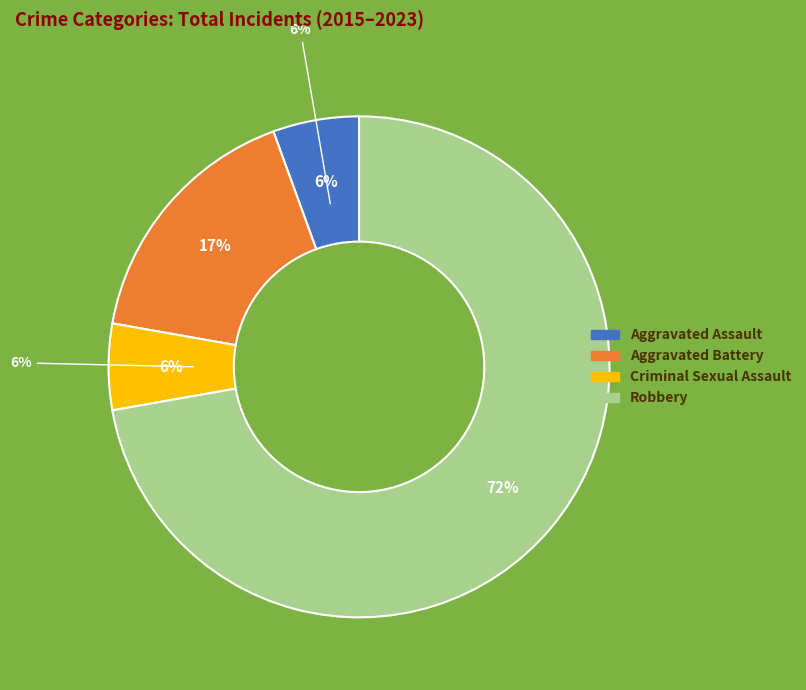

Combined, do Aggravated Assault and Robbery account for over 50%?

Yes